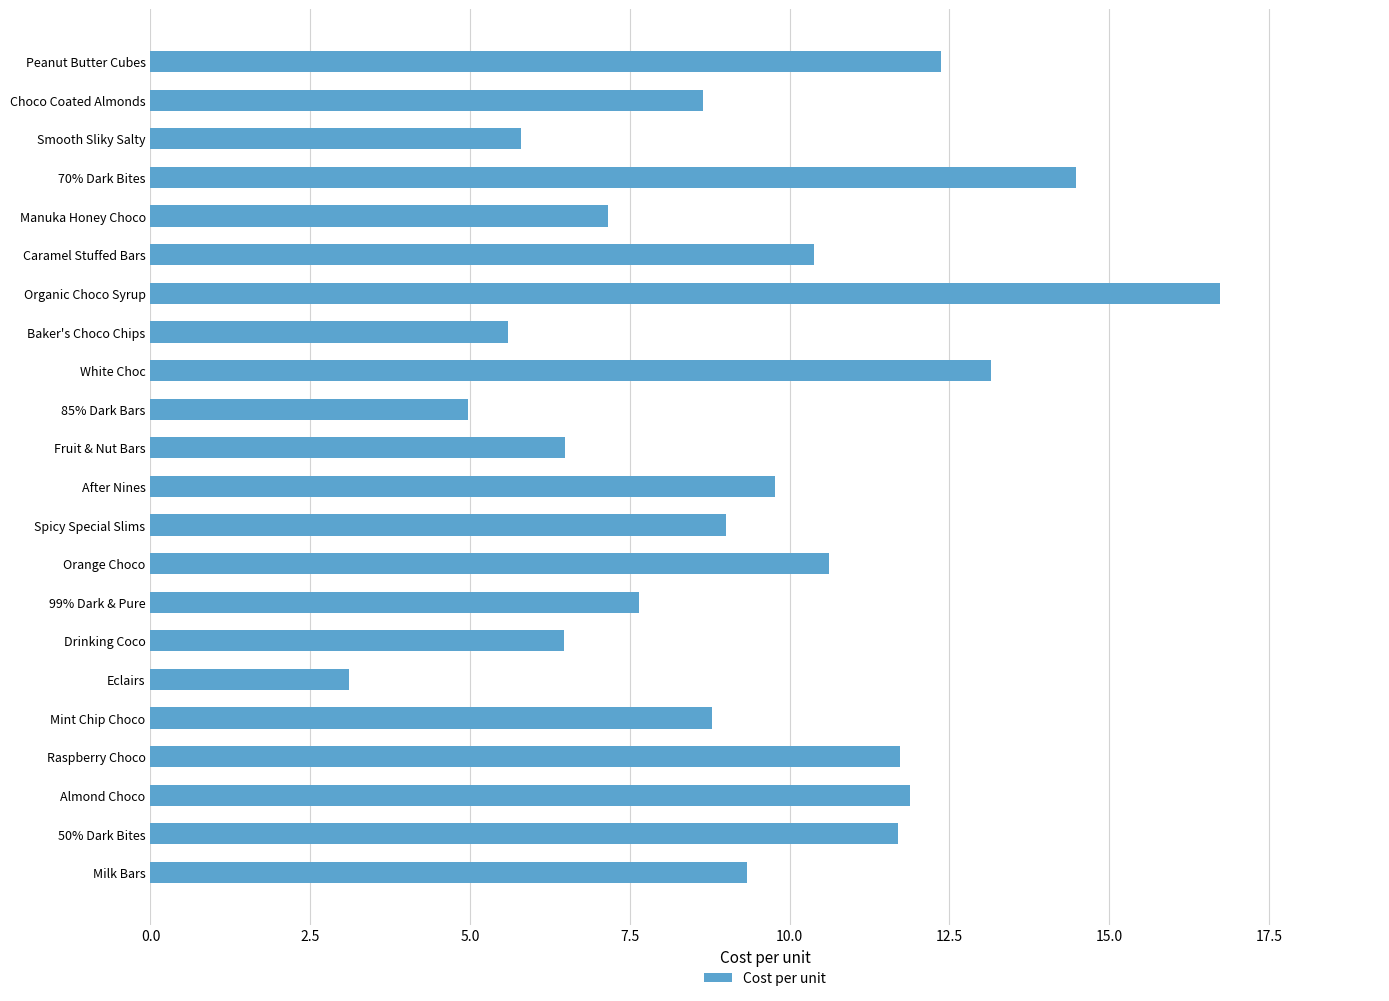

Approximately how many times larger is the value at Almond Choco compared to Orange Choco?

1.1